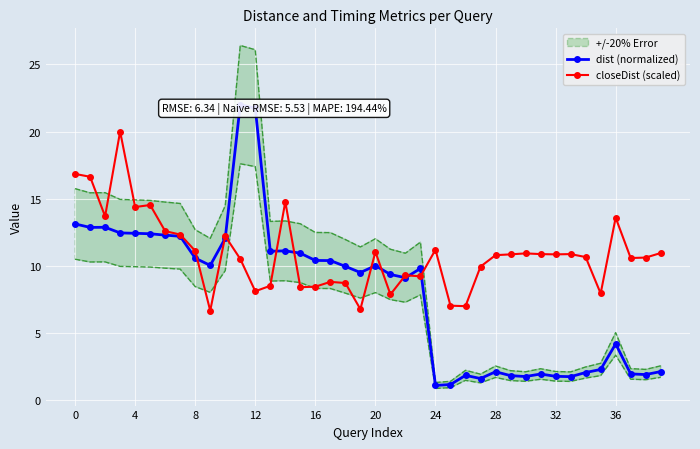

What is the value of the closeDist (scaled) point at the 7th from the left?

12.6